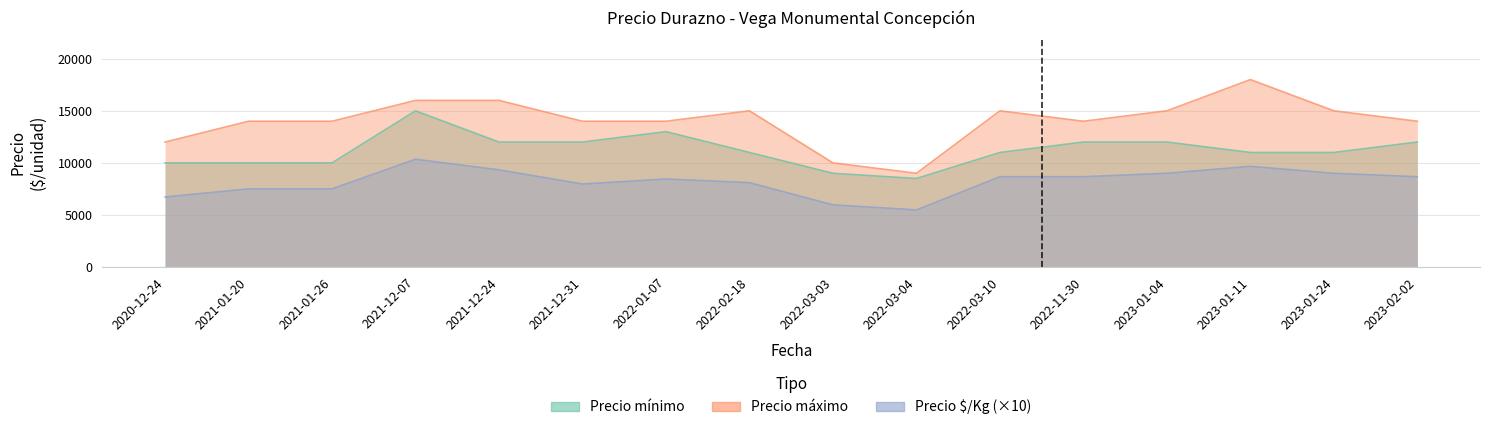

Which series has the widest spread of values?

Precio máximo